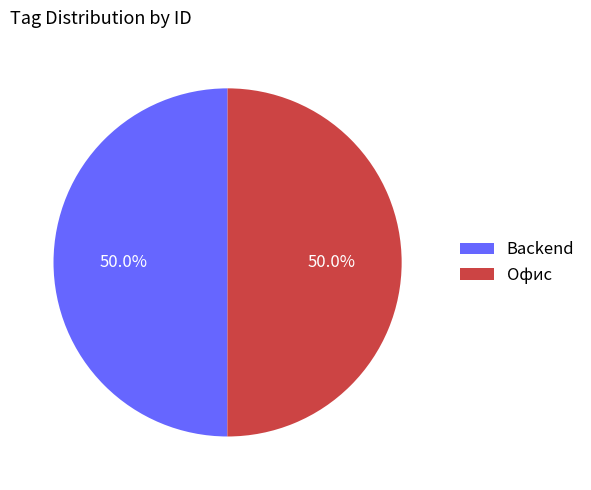

Approximately how many times larger is the value at Офис compared to Backend?

1.0